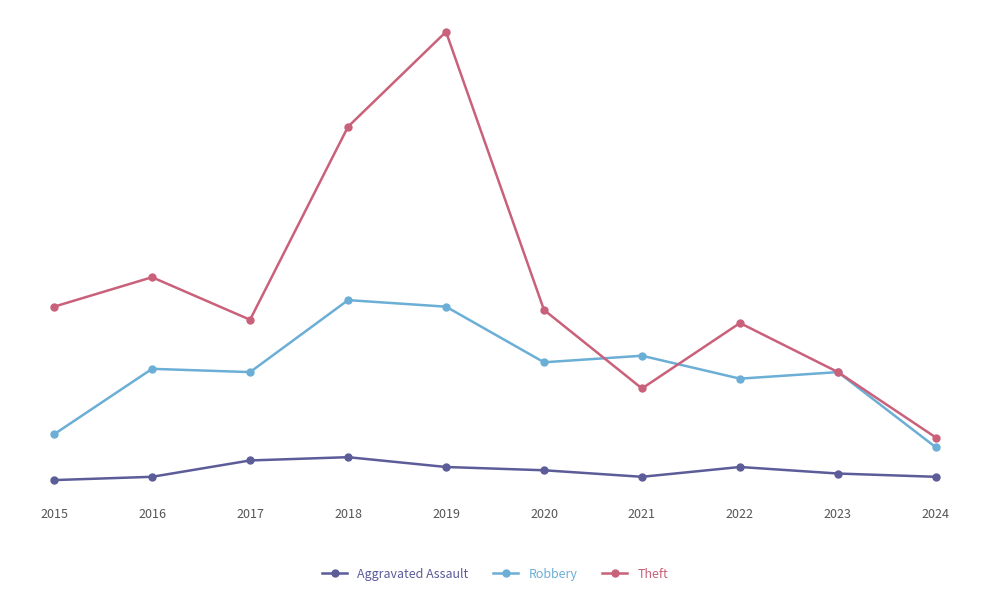

At 2016, list the series in order from smallest to largest.

Aggravated Assault, Robbery, Theft